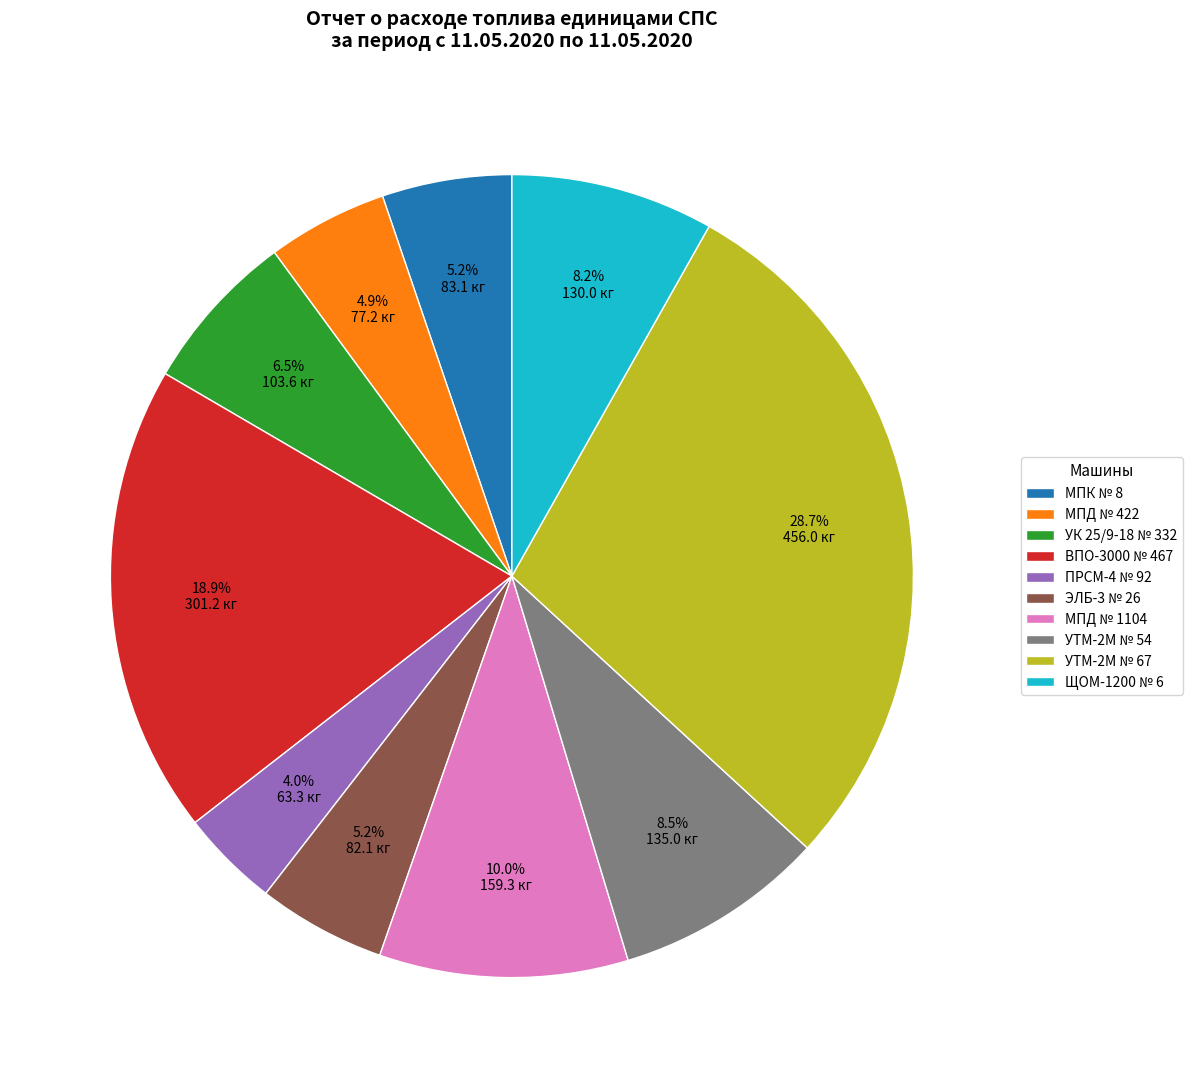

Between ЩОМ-1200 № 6 and МПК № 8, which is larger?

ЩОМ-1200 № 6